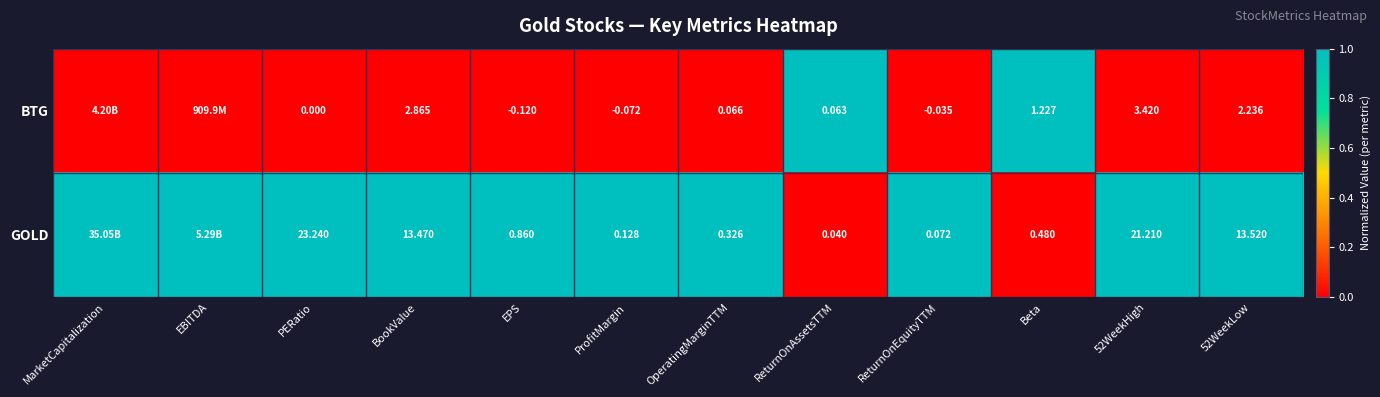

Rank the series at Beta from lowest to highest value.

GOLD, BTG